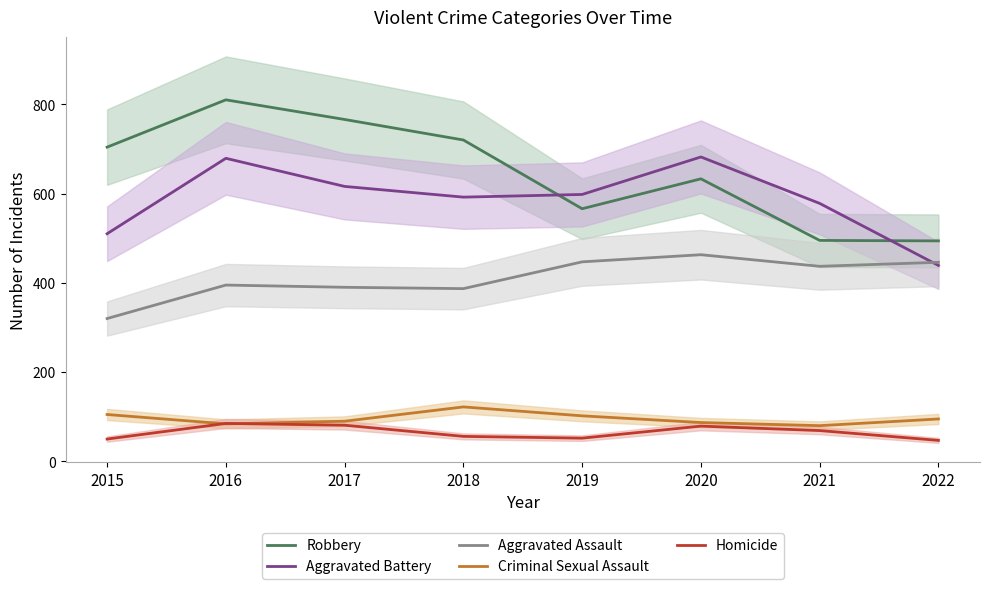

At 2018, list the series in order from largest to smallest.

Robbery, Aggravated Battery, Aggravated Assault, Criminal Sexual Assault, Homicide